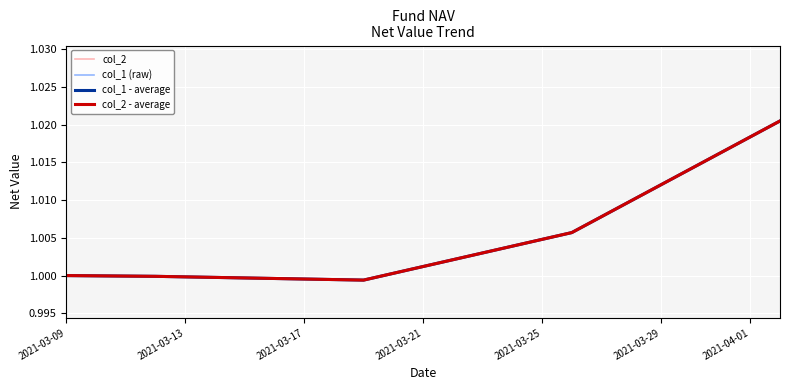

Is this an area chart (filled region under the line)?

No